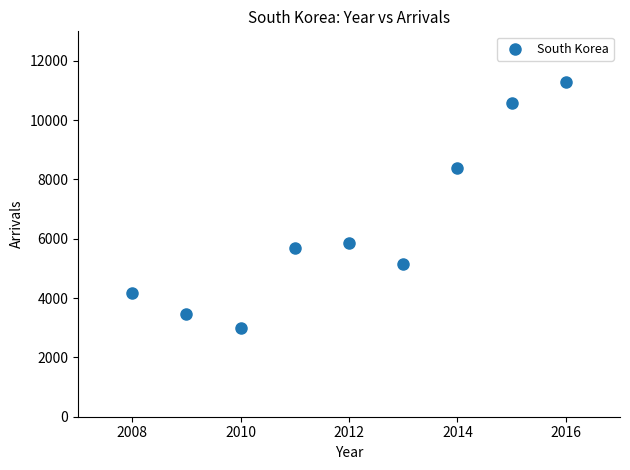

What is the range of X values (max minus min)?

8